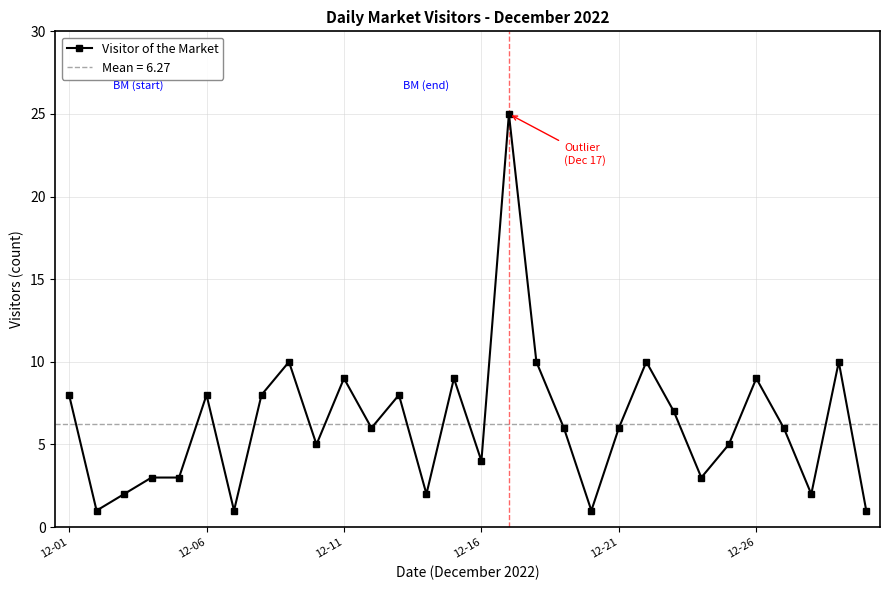

What is the maximum value for Visitor of the Market?

25